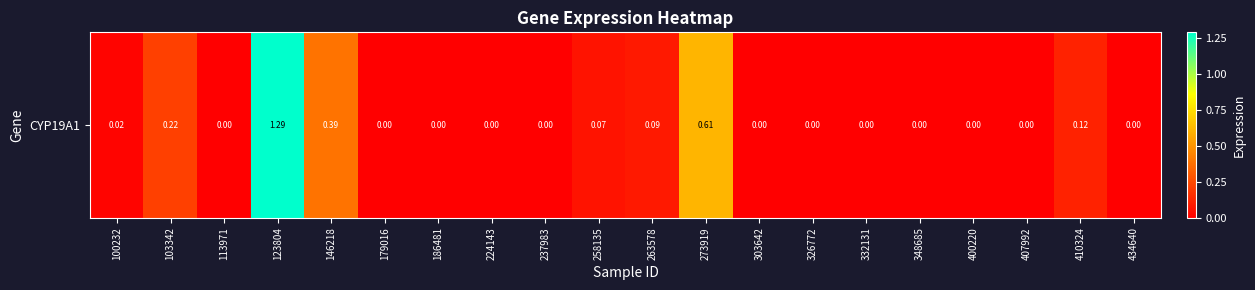

Which category has the lowest value across all series?

113971